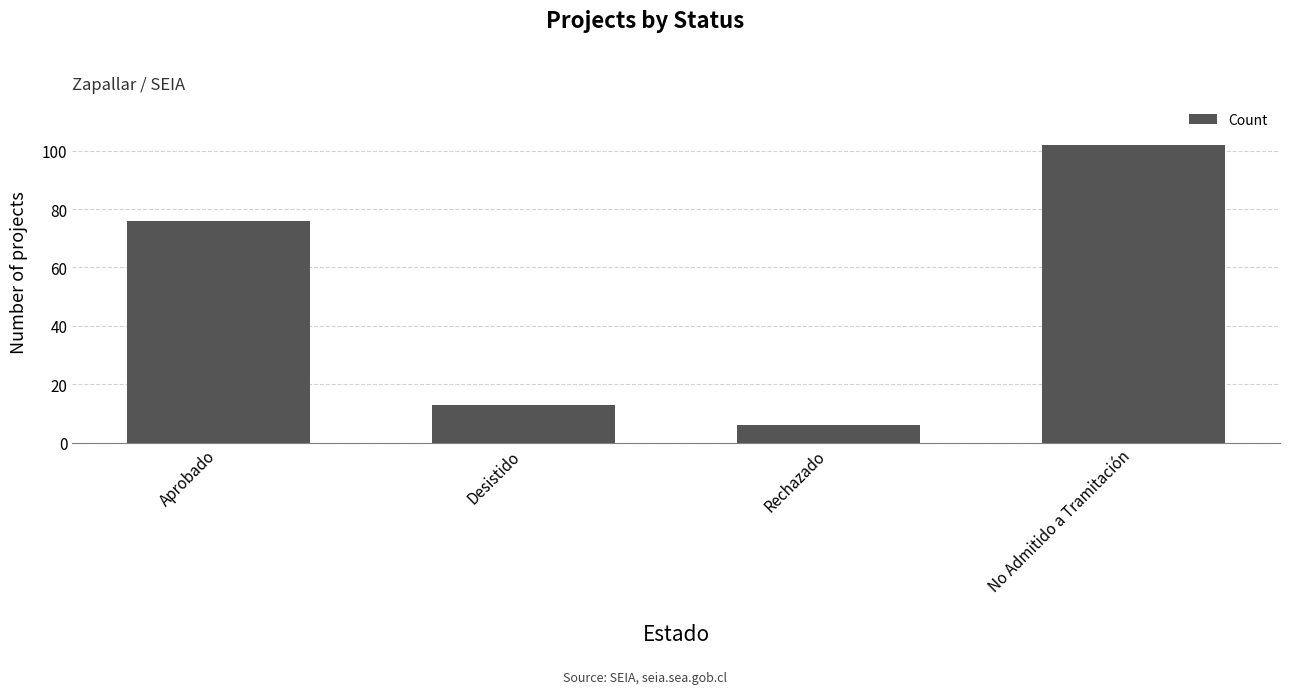

What is the difference between the maximum and minimum values?

96